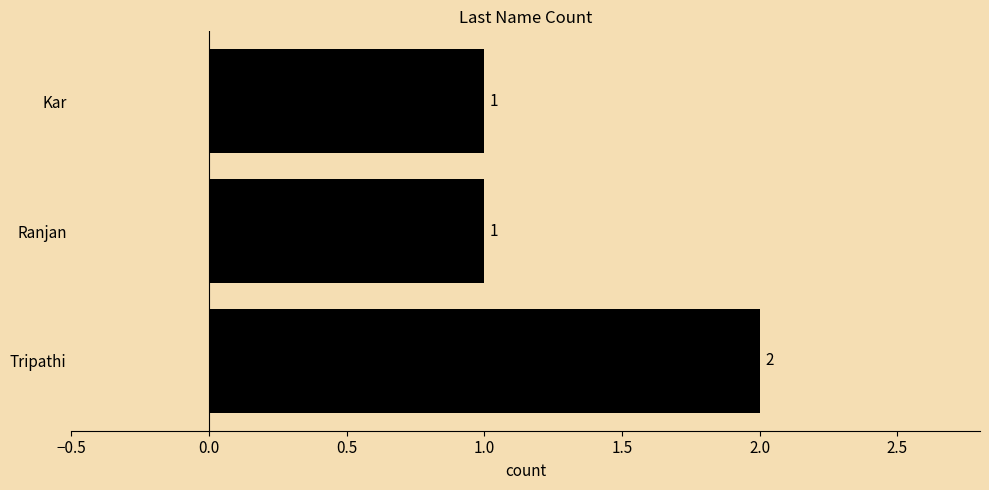

What is the maximum value shown in the chart?

2